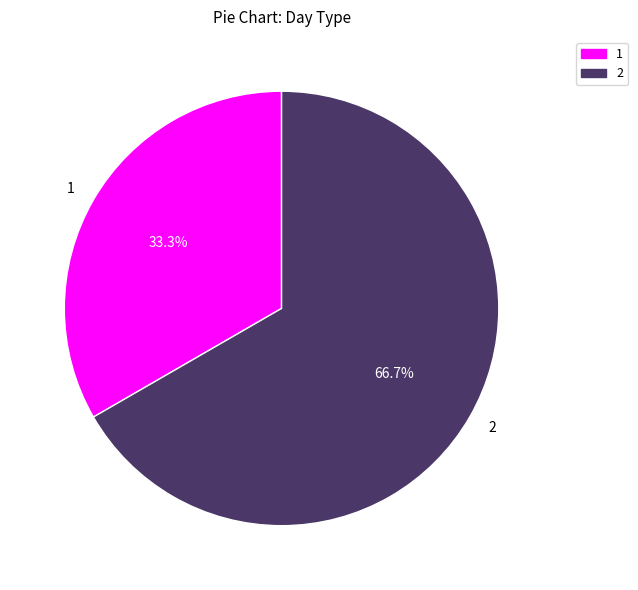

How many segments does this pie chart have?

2